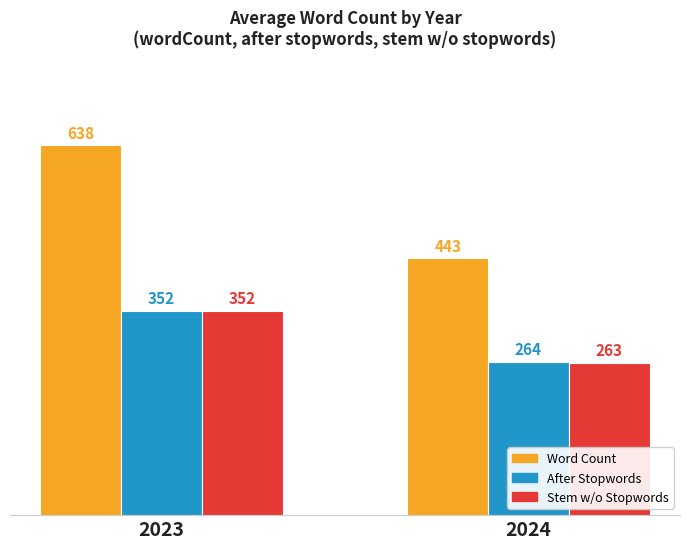

The value of After Stopwords at 2023 is 352. True or false?

True